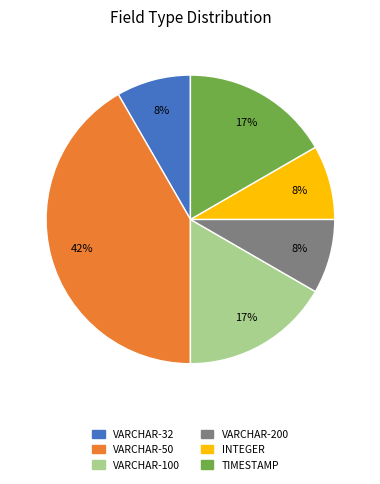

To the nearest percent, what is the average slice percentage?

17%